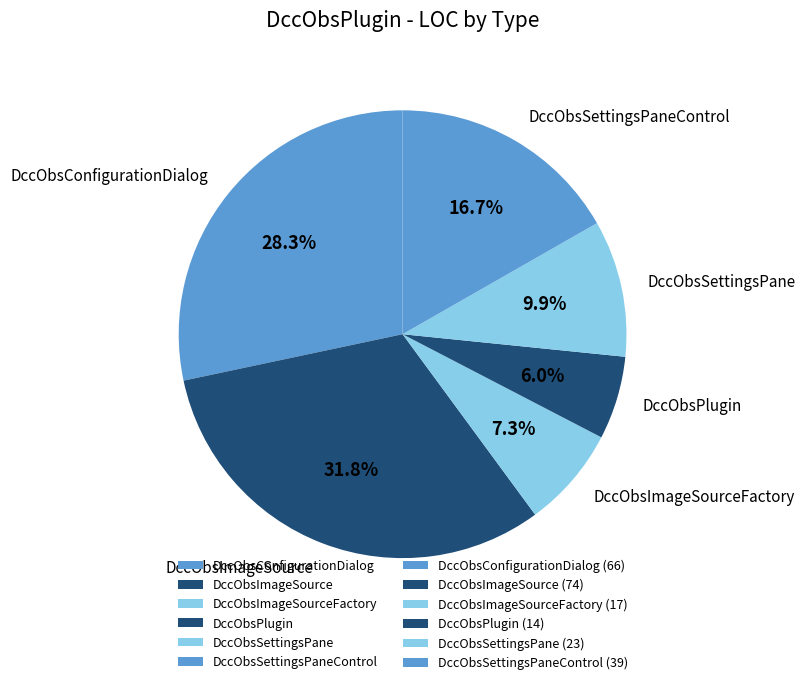

Is there a majority slice in this chart?

No